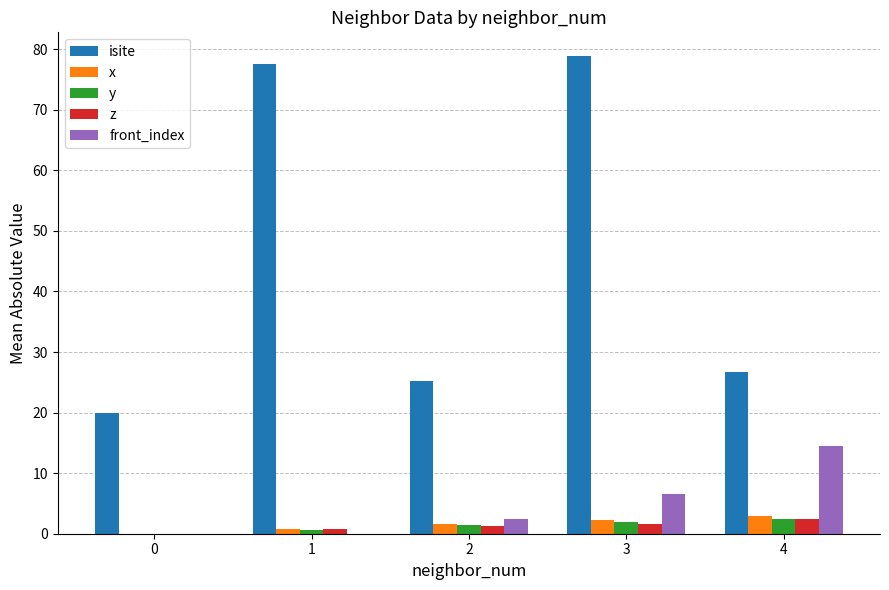

At which label is front_index closest to 7?

3